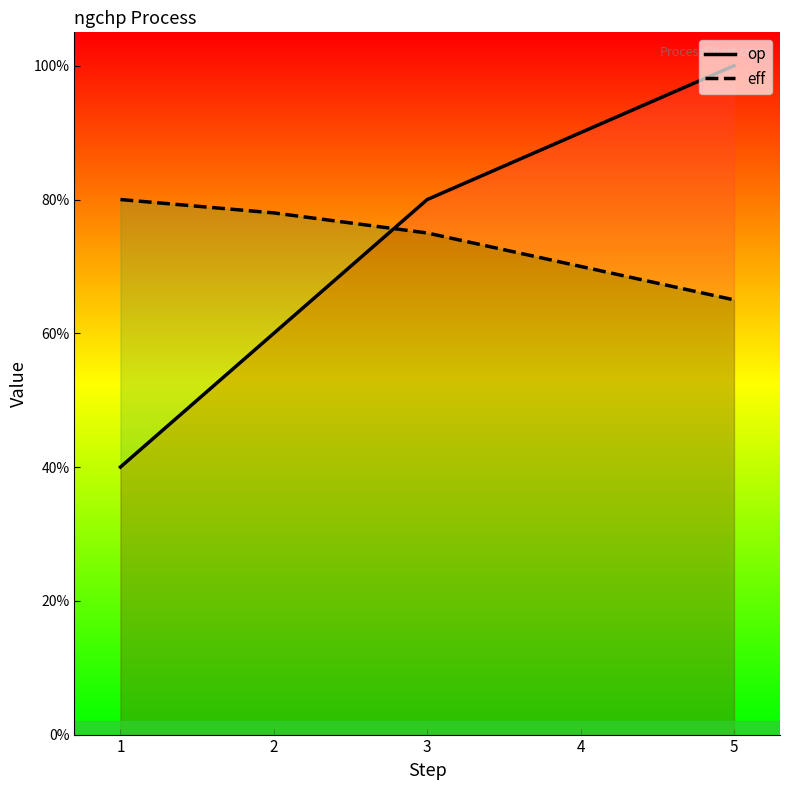

What is the sum of the op values at 4 and 5?

1.9